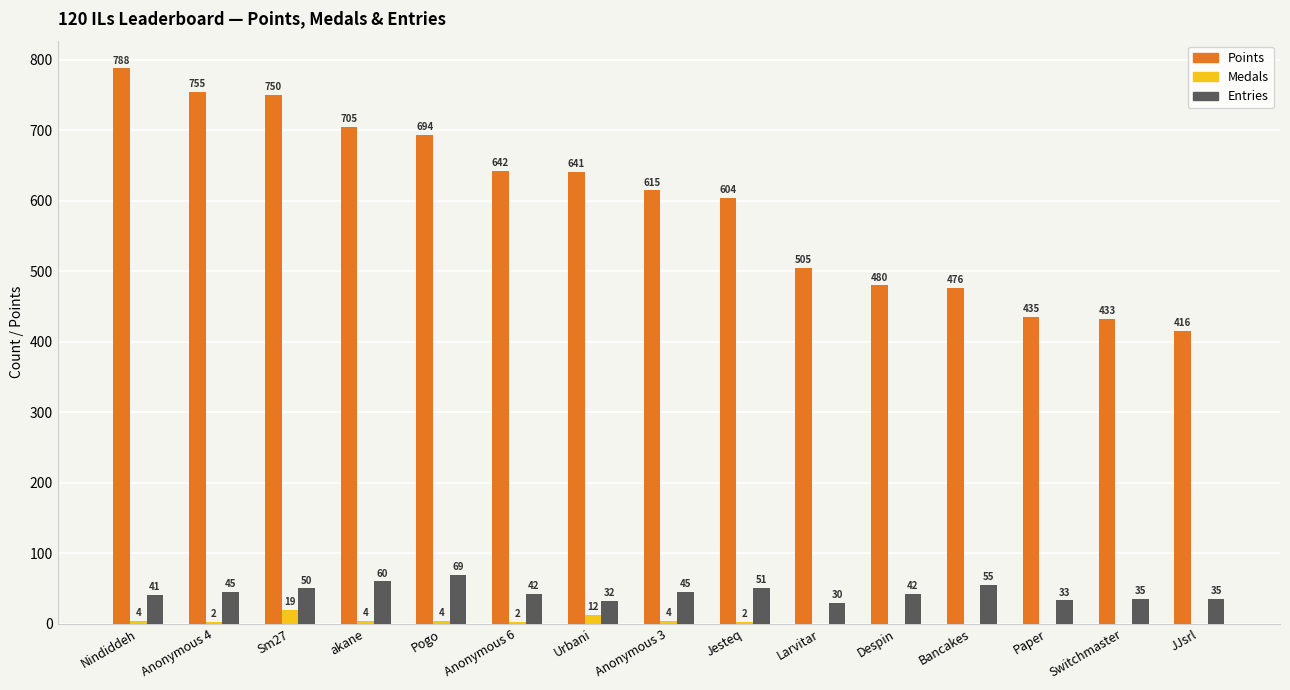

What is the greatest value displayed?

788